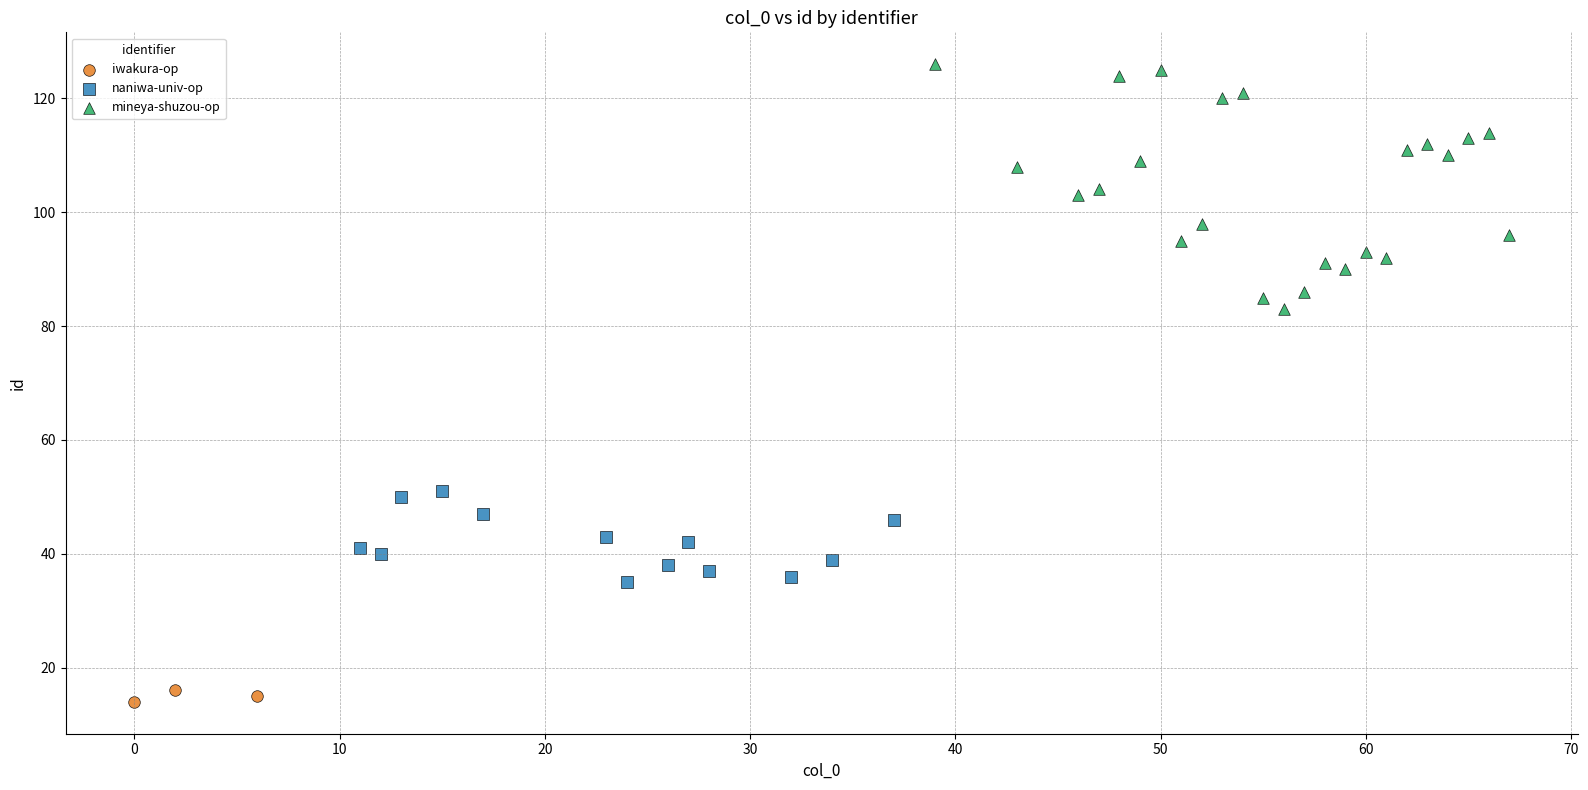

What are all the series names shown in the legend?

iwakura-op, naniwa-univ-op, mineya-shuzou-op